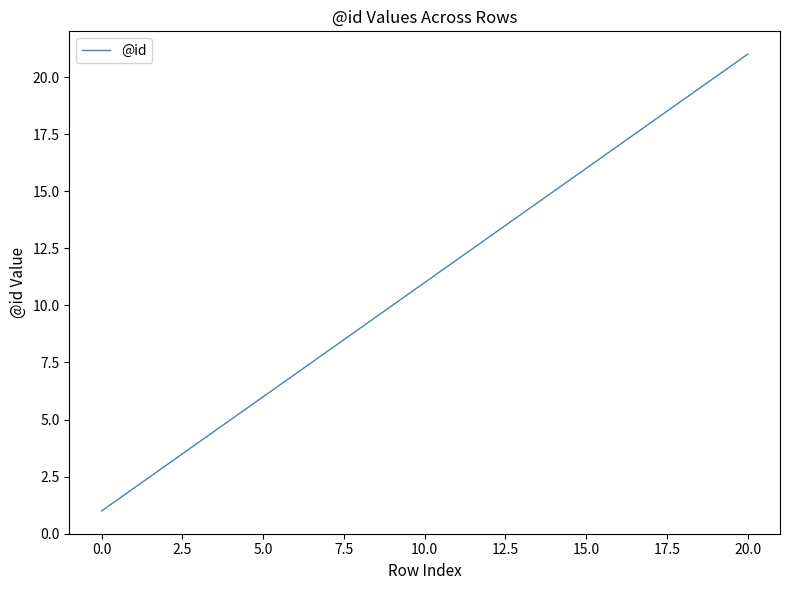

What is the maximum value shown in the chart?

21